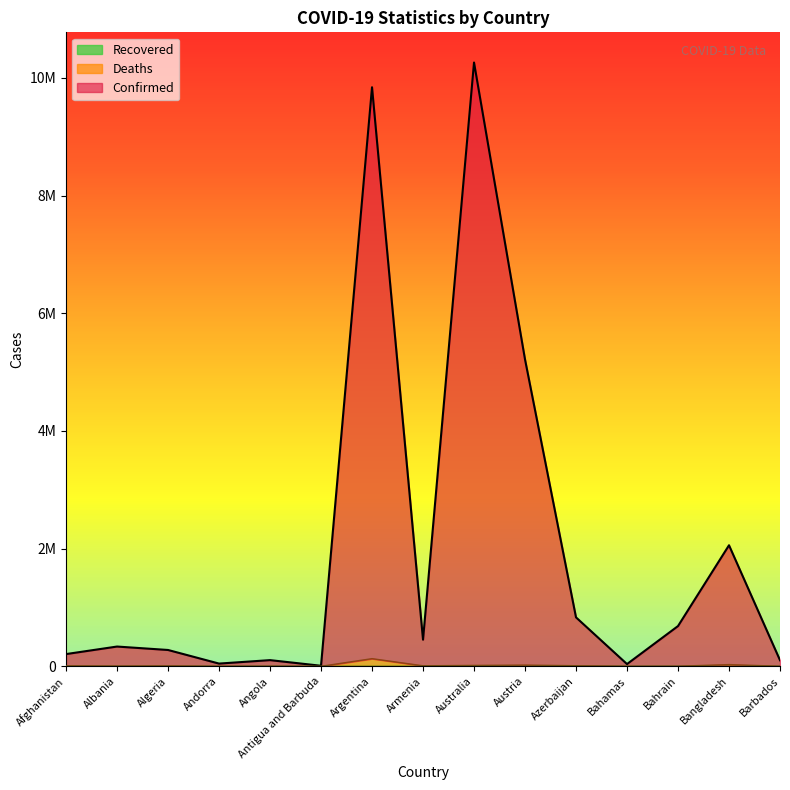

At which category is the sum across all series the highest?

Australia